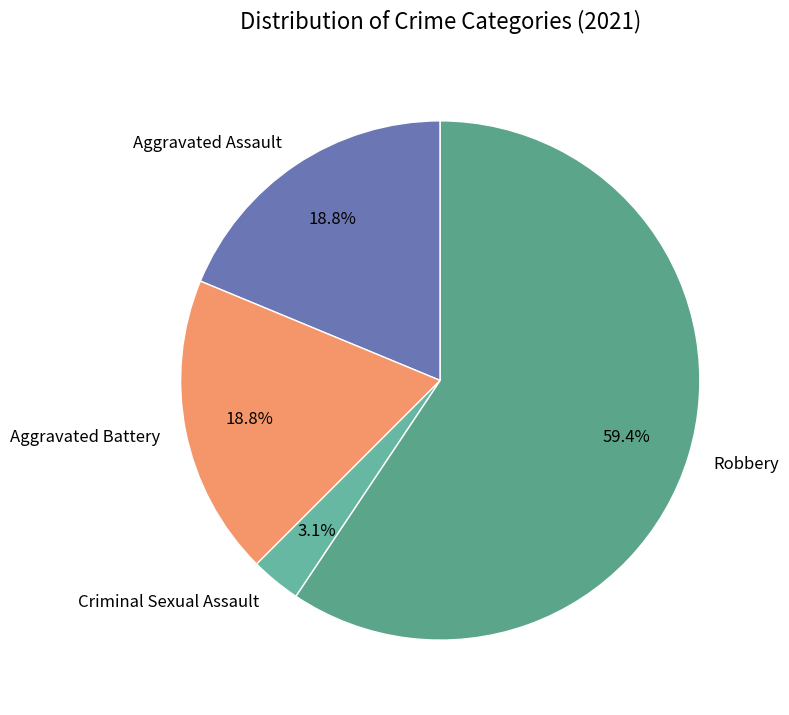

Is there any slice that represents more than half of the pie?

Yes